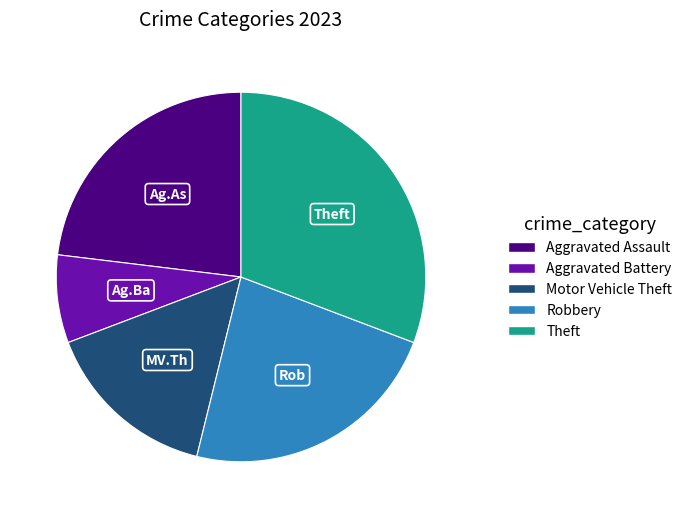

Does Theft account for over 50% of the chart?

No